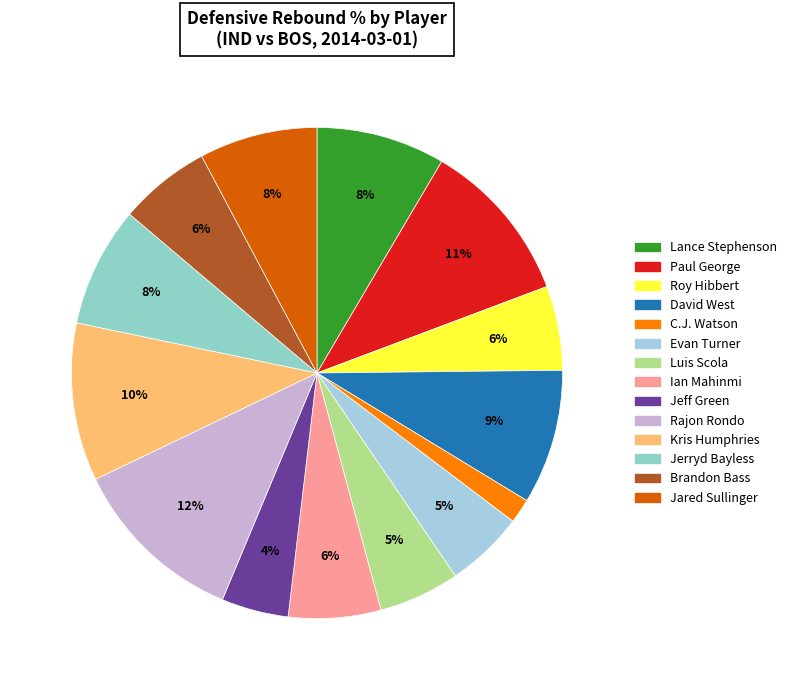

Is it true that Luis Scola is 1% of the pie?

False